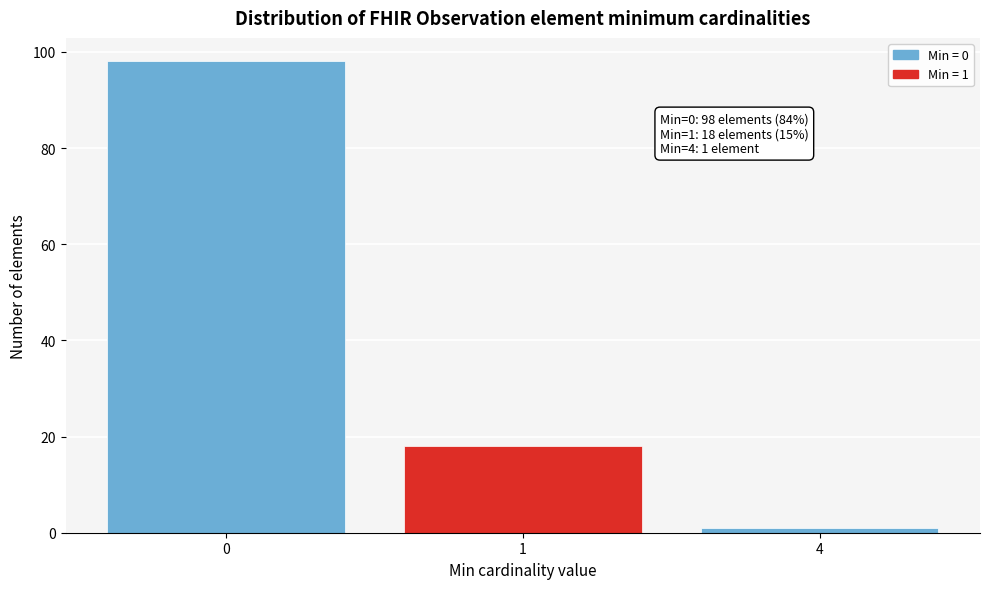

Reading right to left, extract all data points from this chart.

1	18	98